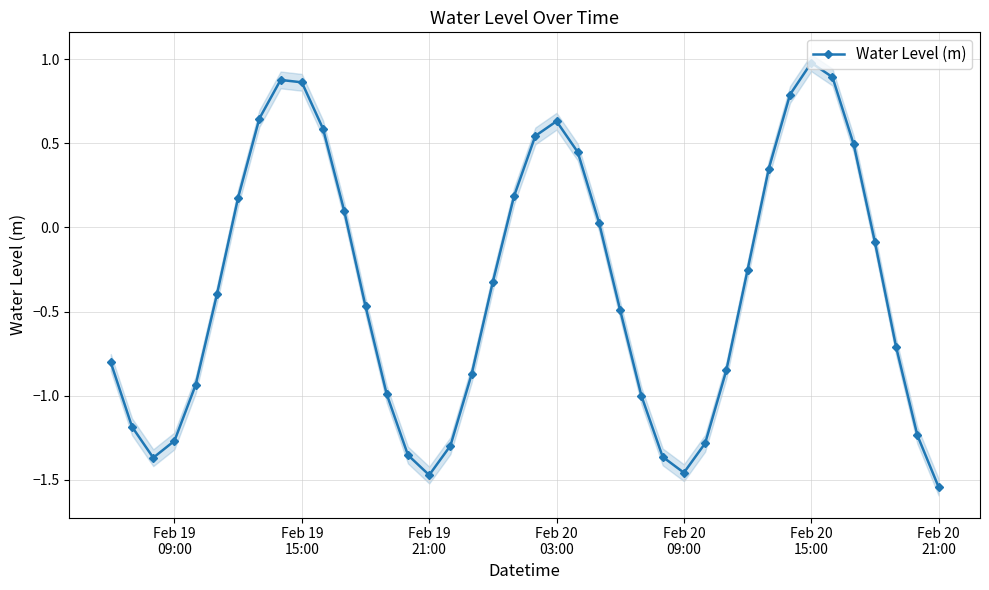

True or false: Water Level (m) has more than 2 interior local peaks.

True